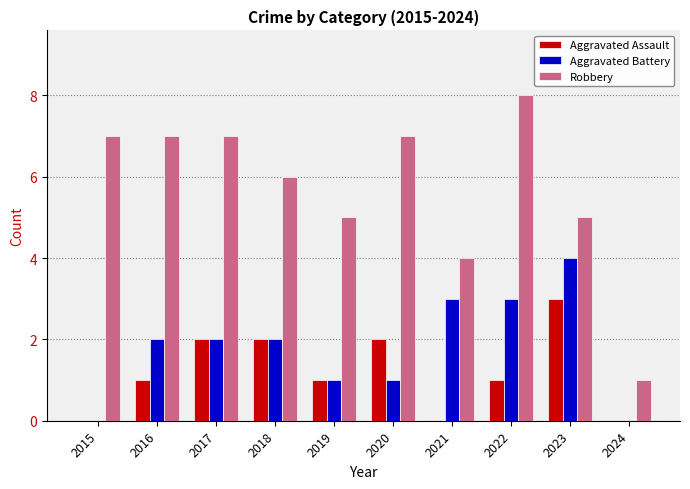

What is the sum of all Robbery values?

57